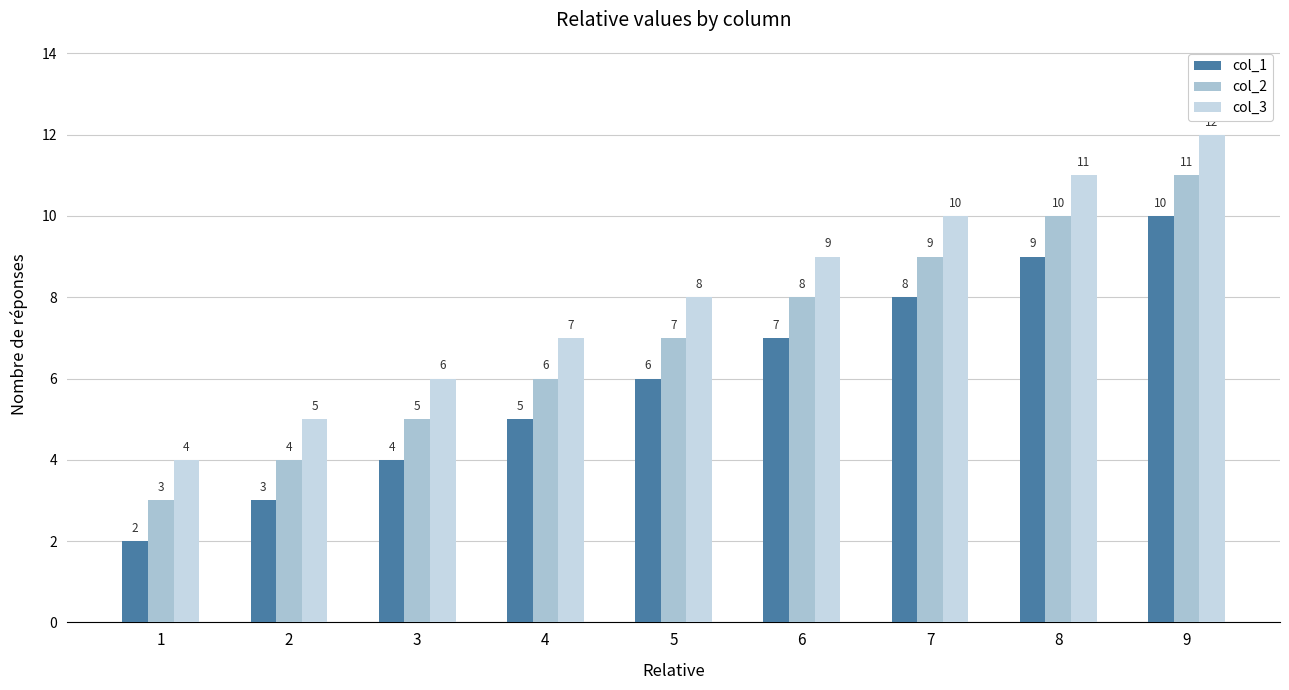

What is the difference between the maximum and minimum values in the col_2 series?

8